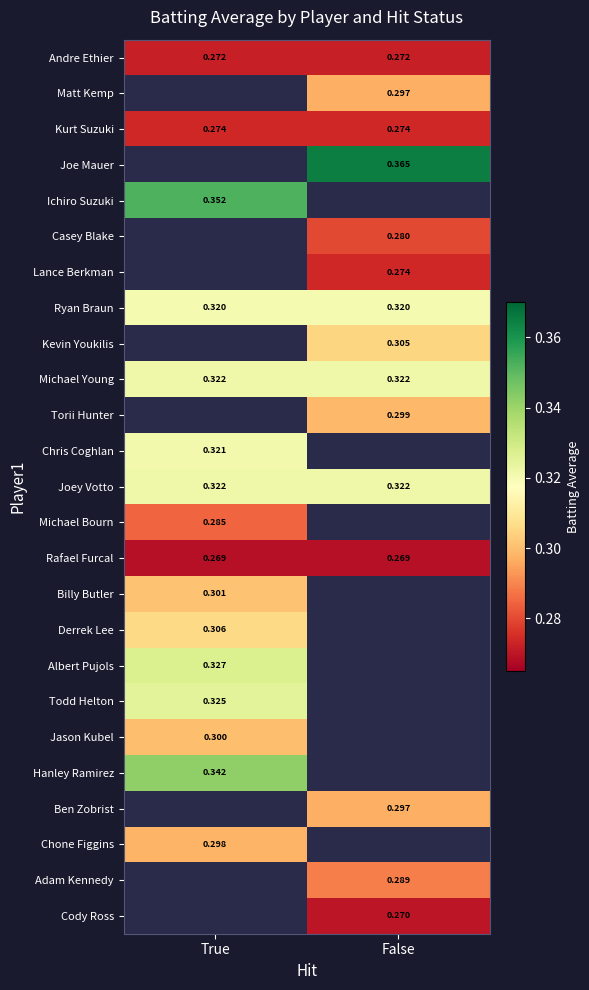

How many distinct data groups are displayed?

25